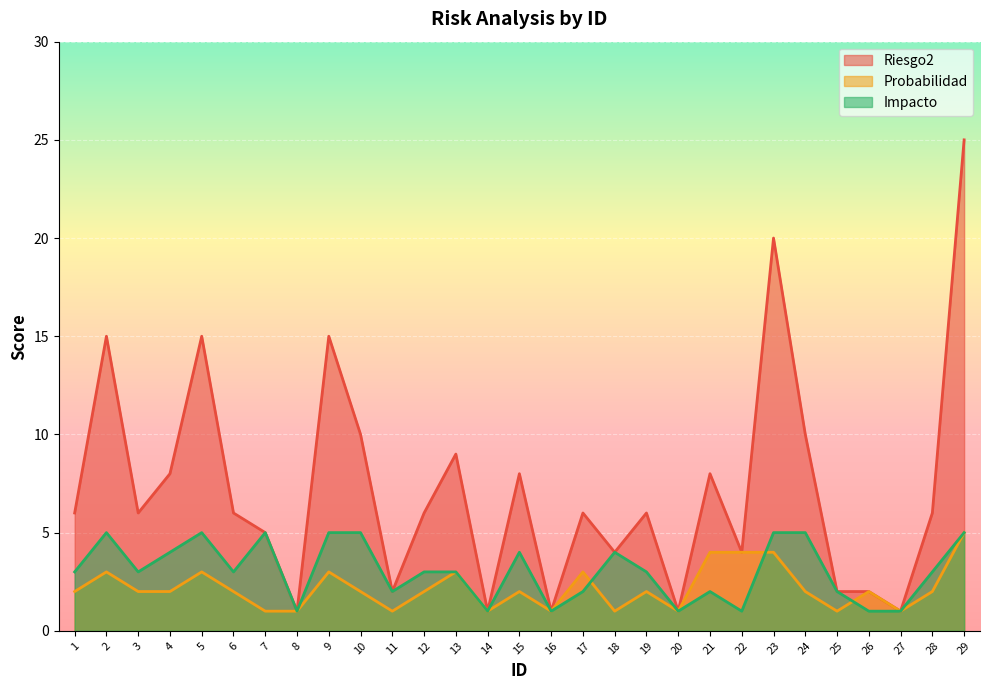

Count the number of categories in the chart.

29